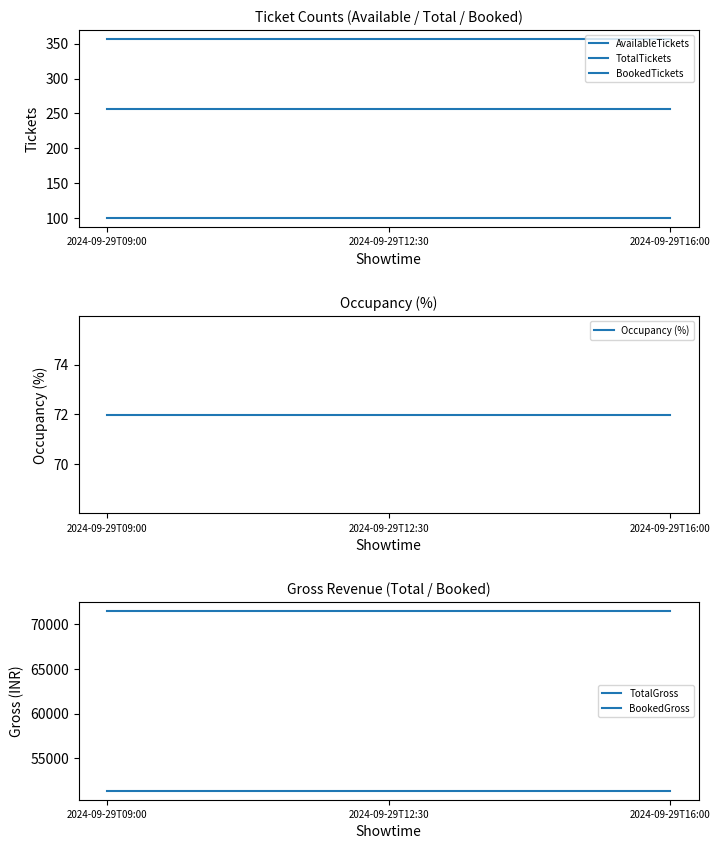

True or false: TotalTickets has a value of 555.2 at 2024-09-29T09:00.

False